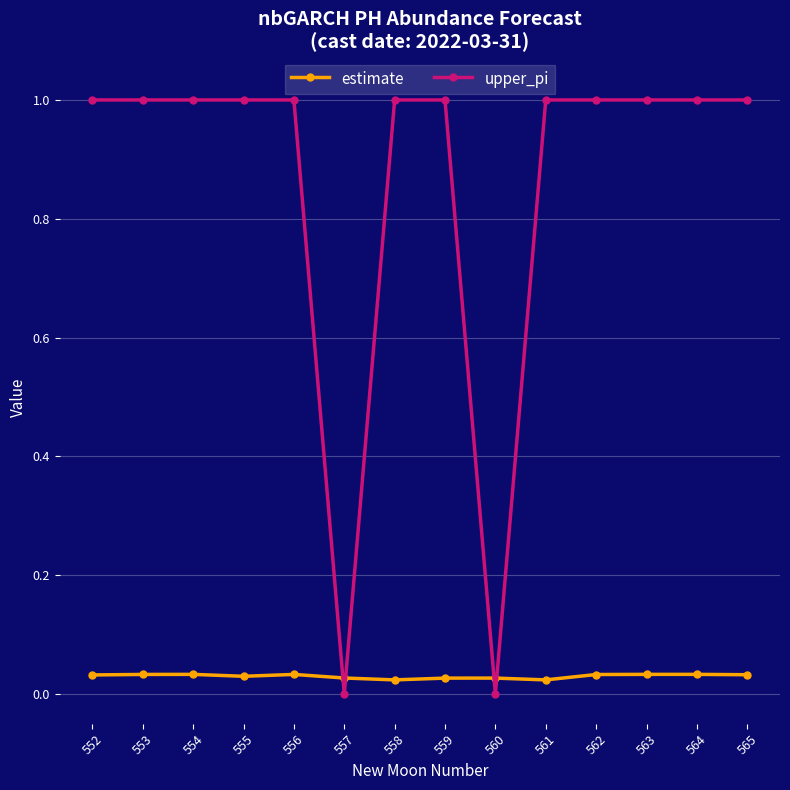

Rank the series by their maximum value, from lowest to highest.

estimate, upper_pi